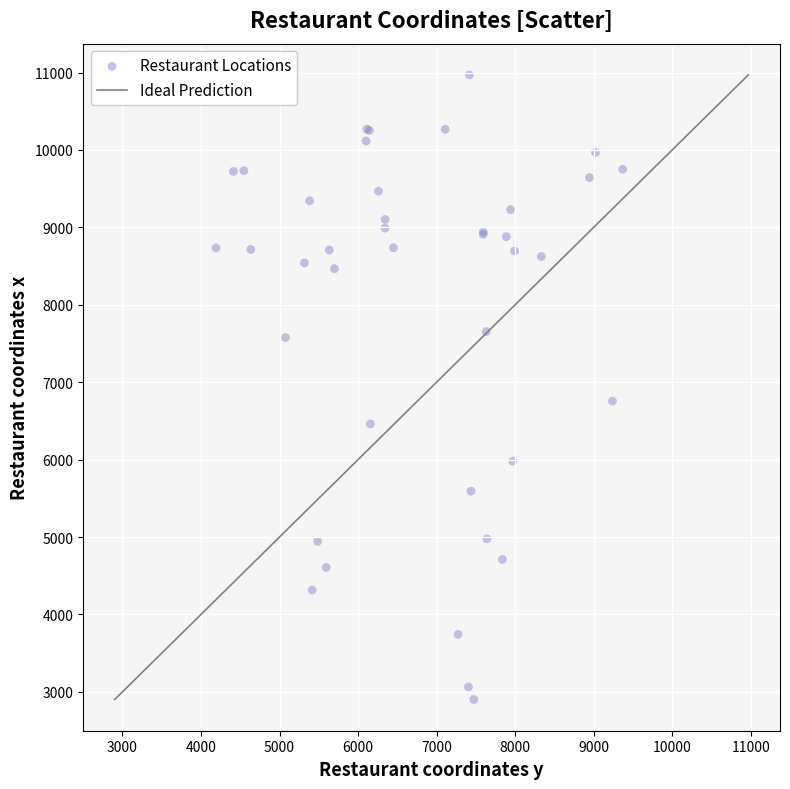

What Y value in the scatter plot is closest to 6935?

6756